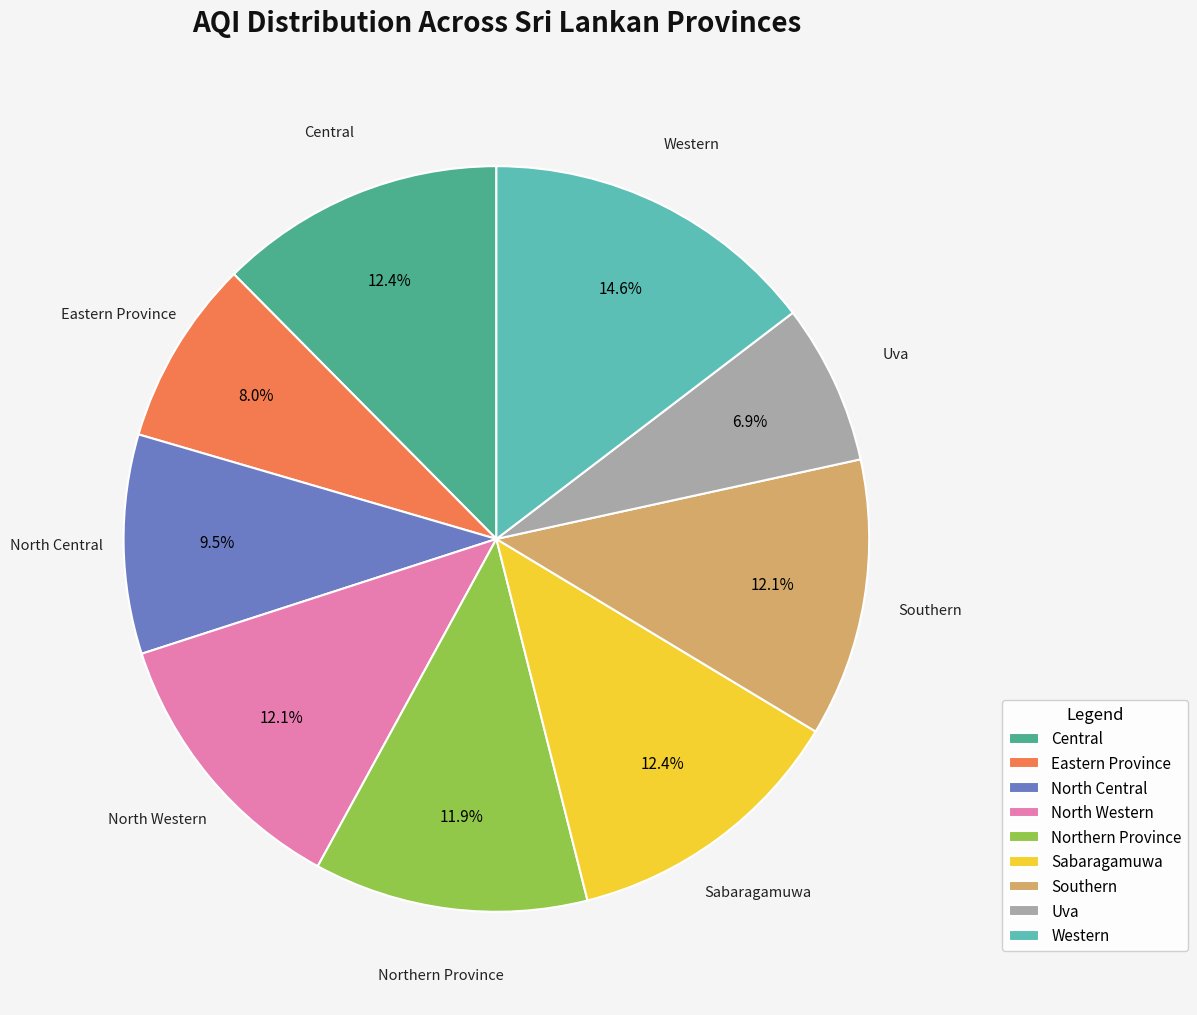

True or false: Uva accounts for 7% of the total.

True